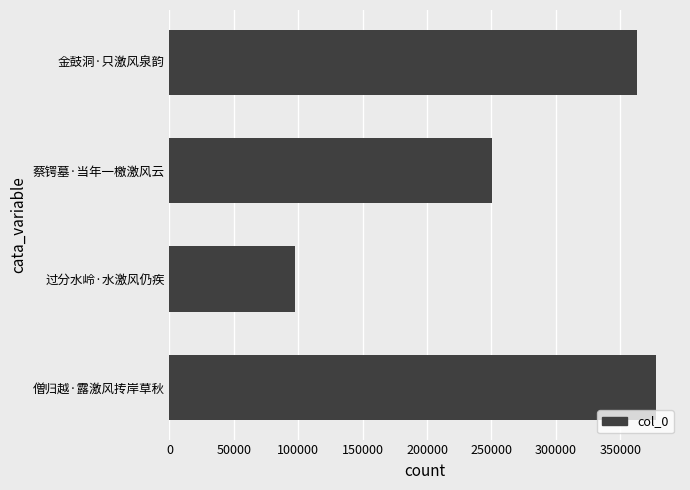

List the labels in order of value, smallest first.

过分水岭·水激风仍疾, 蔡锷墓·当年一檄激风云, 金鼓洞·只激风泉韵, 僧归越·露激风抟岸草秋